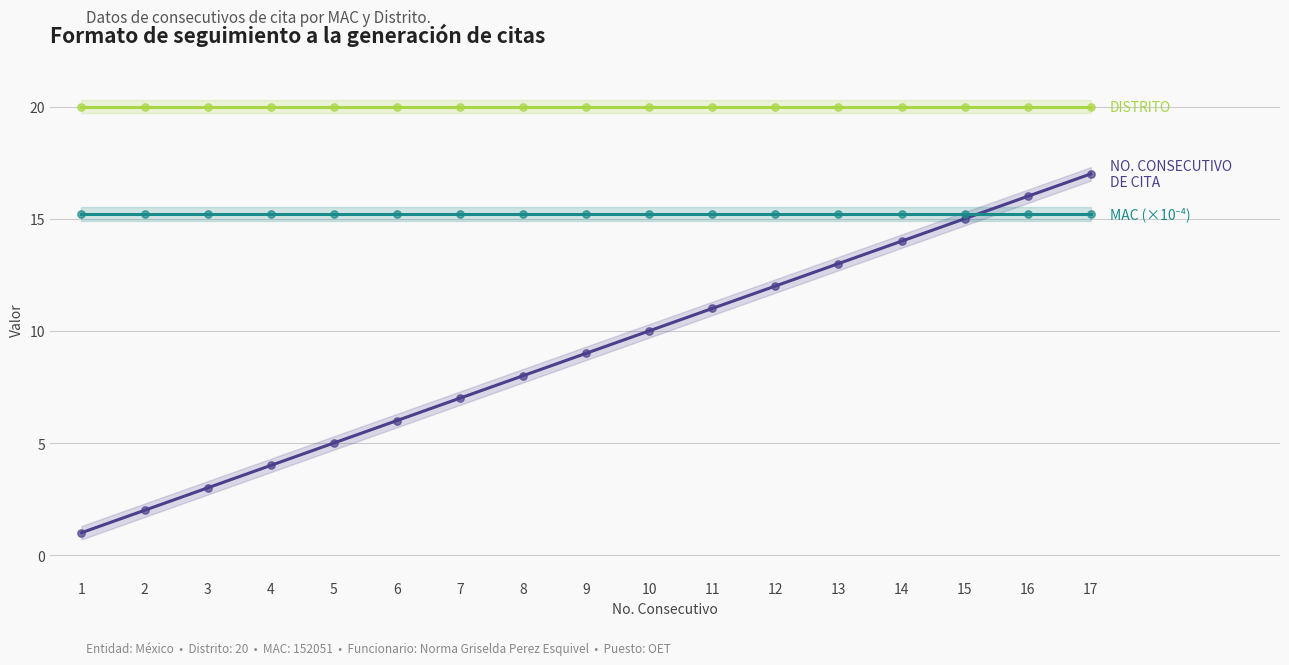

Which series has the largest total across all categories?

DISTRITO